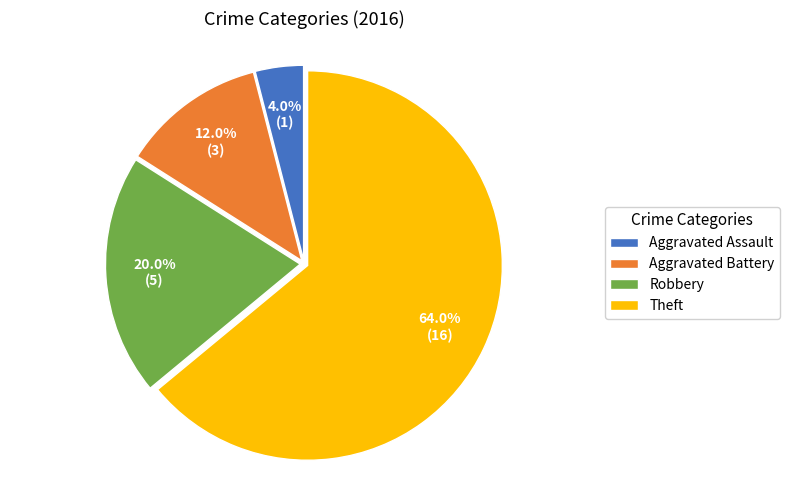

How many segments does this pie chart have?

4